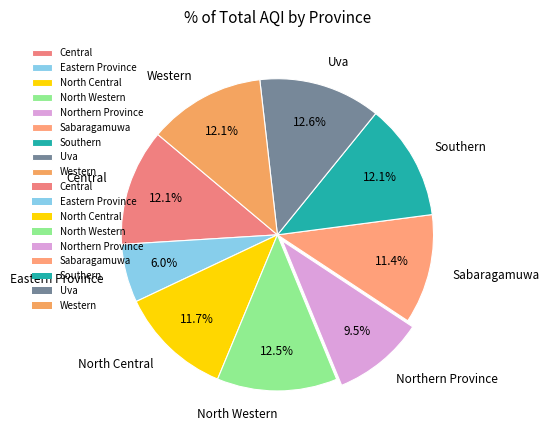

To the nearest percent, what is the difference between the largest and smallest slice percentages?

7%